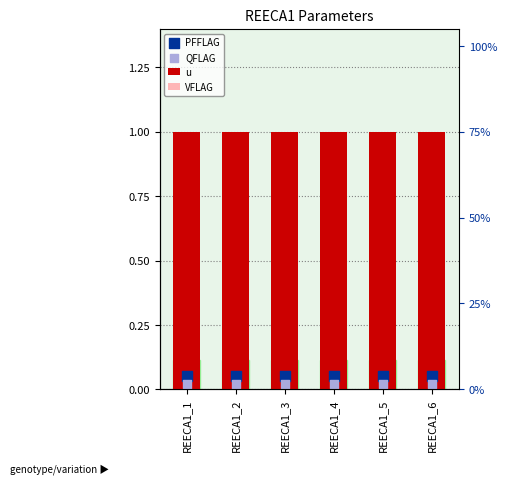

What is the total value across all series at REECA1_2?

1.1